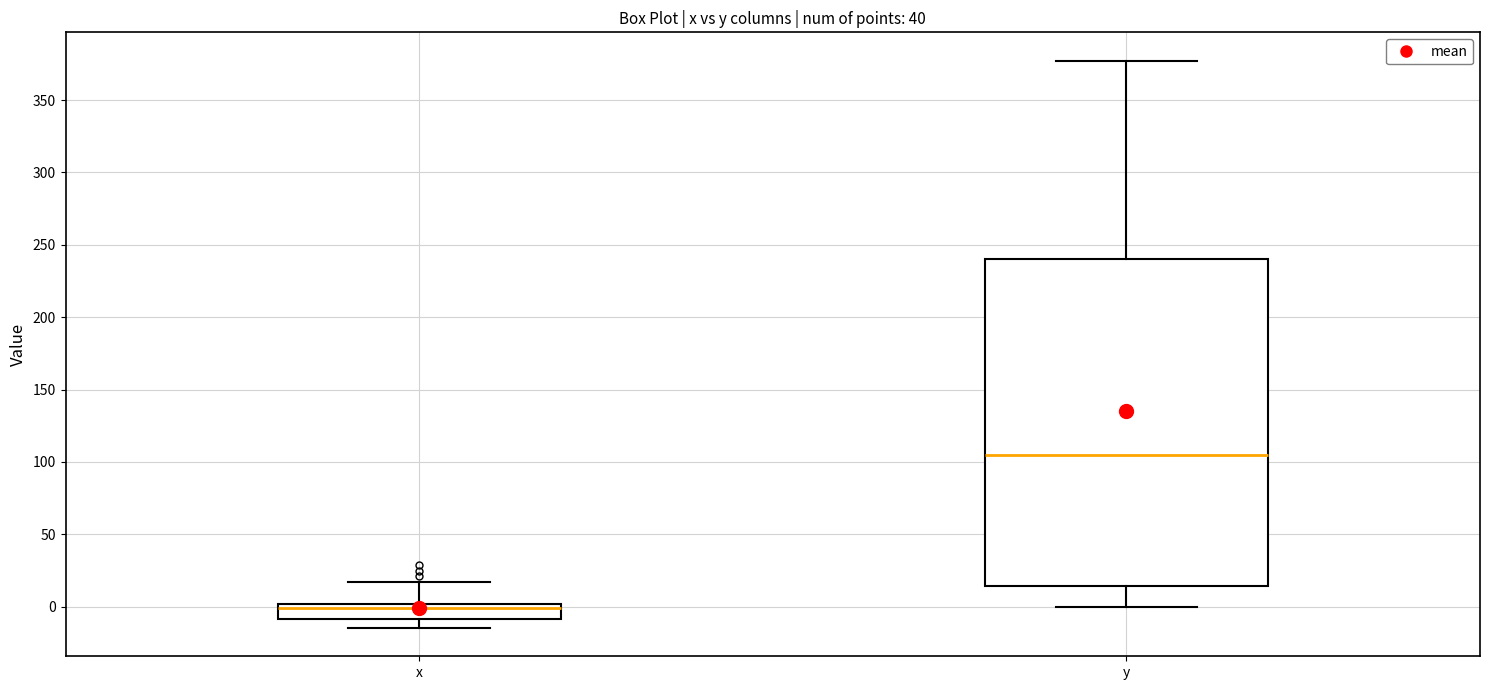

Which box's median line is the highest?

y